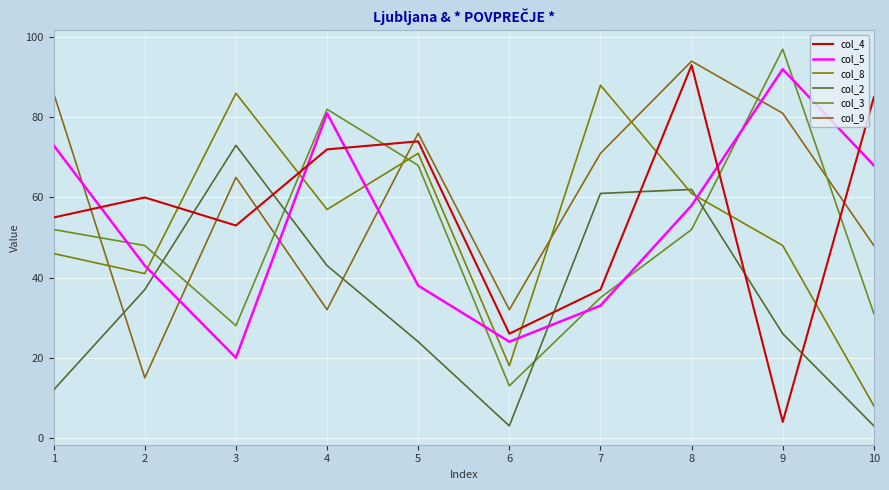

After their last crossing, which series has the higher values: col_9 or col_4?

col_4